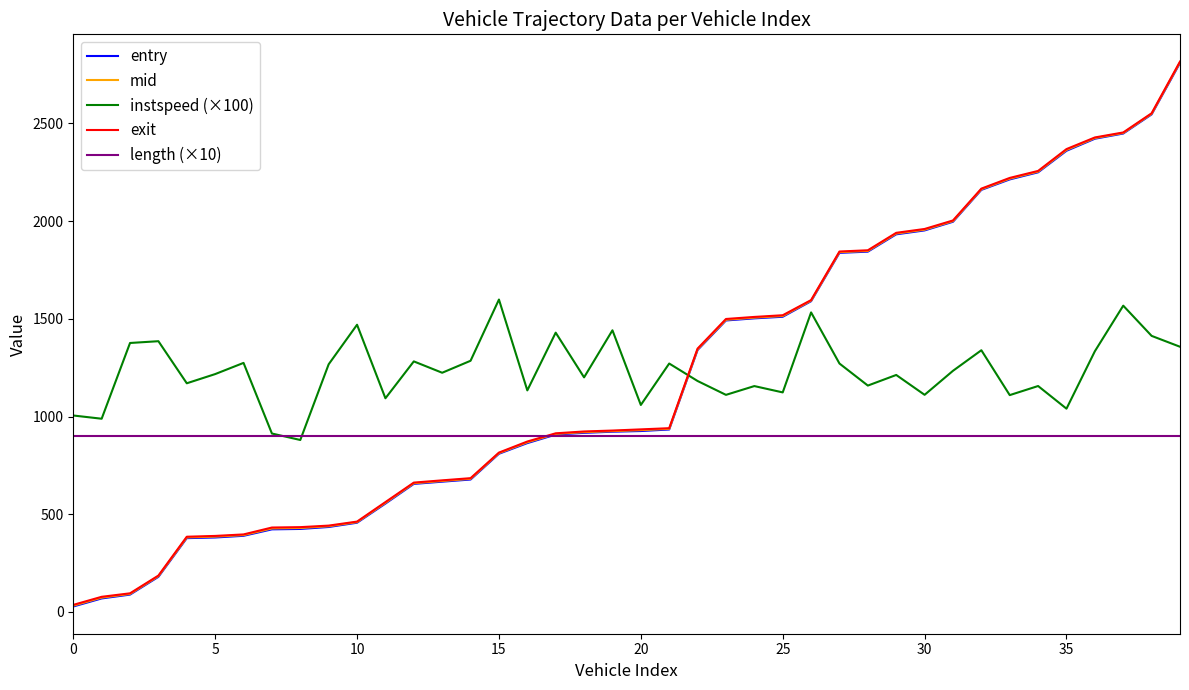

Which series ends up on top after the final intersection of instspeed (×100) and exit?

exit